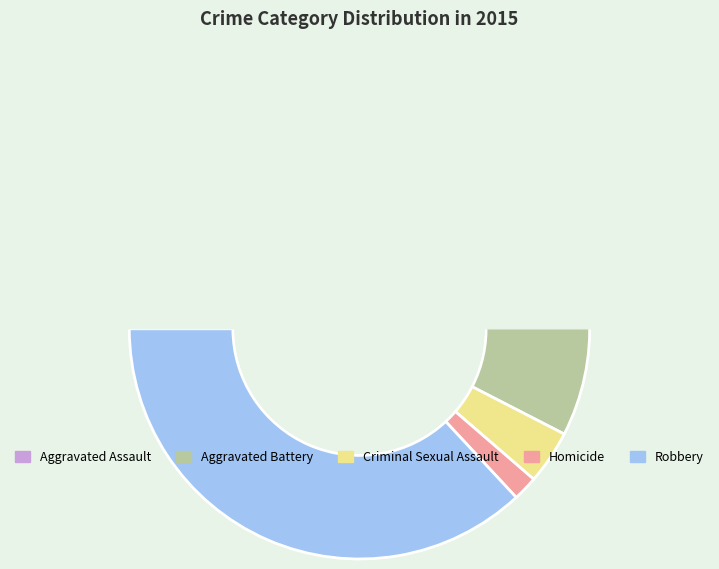

Does Criminal Sexual Assault account for over 50% of the chart?

No